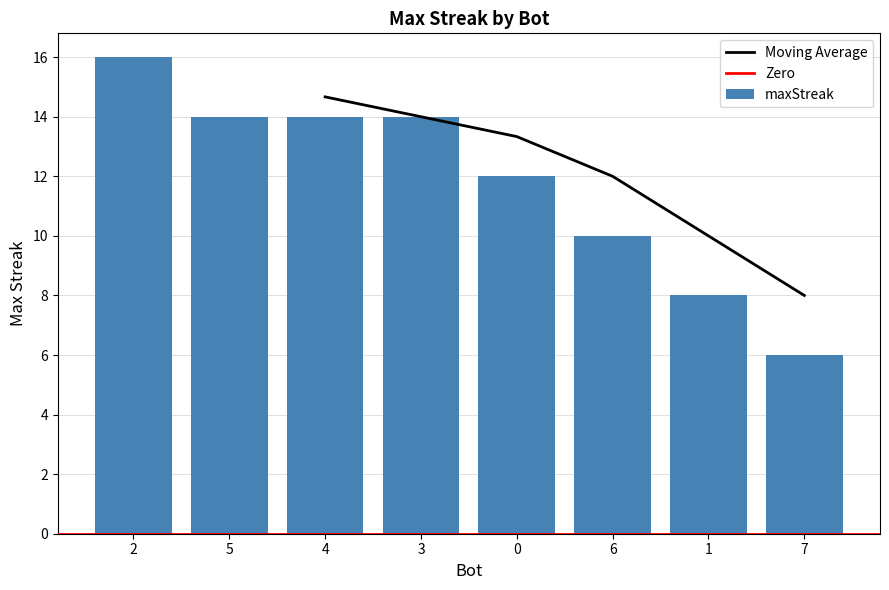

What is the sum of the values at 2 and 0?

28